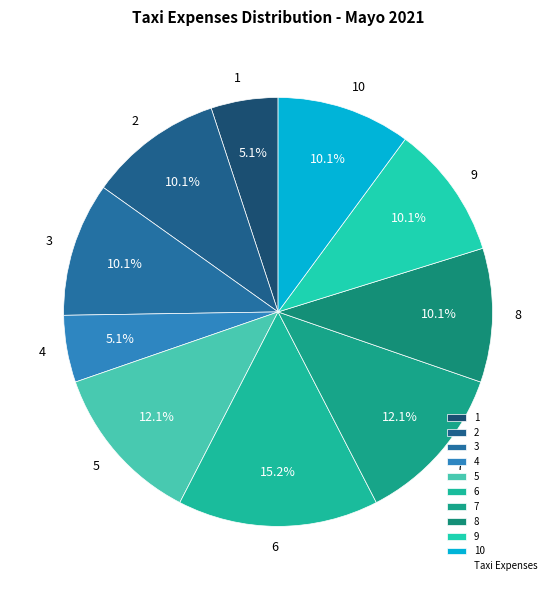

Which category has the biggest portion of the pie?

6